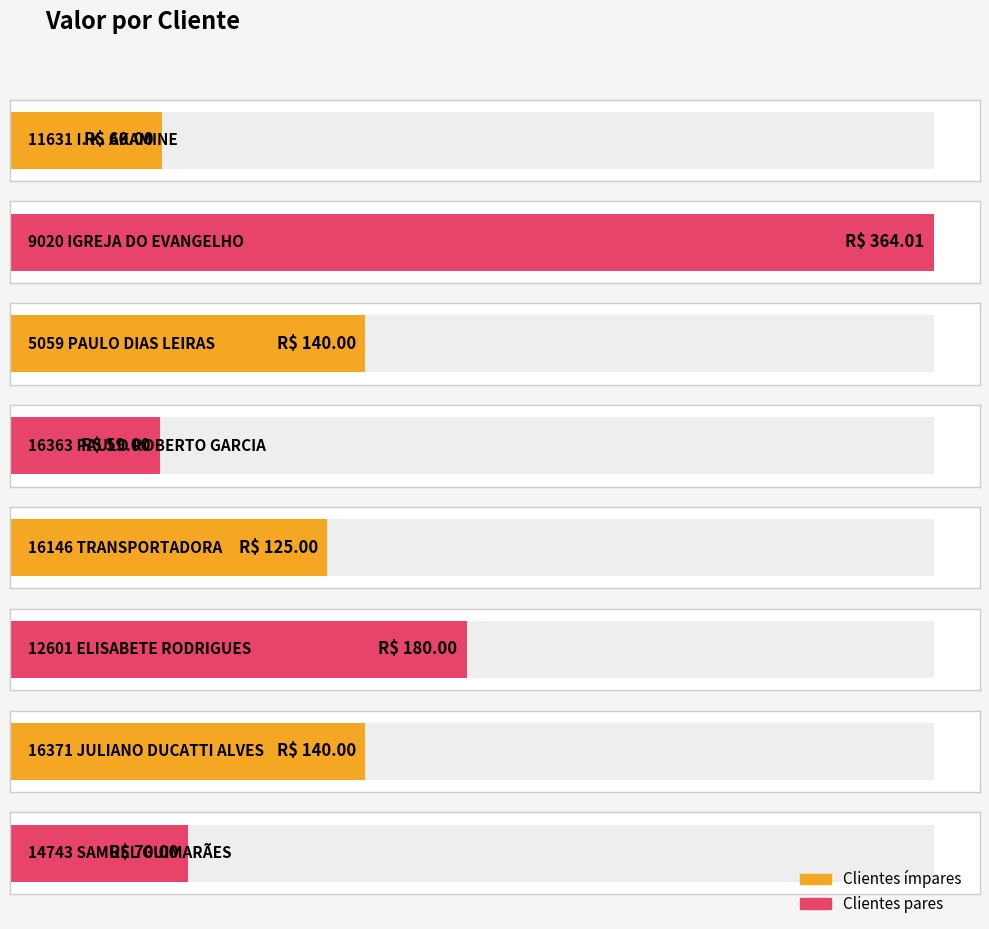

What is the sum of the values at 9020 IGREJA DO EVANGELHO and 16371 JULIANO DUCATTI ALVES?

504.0